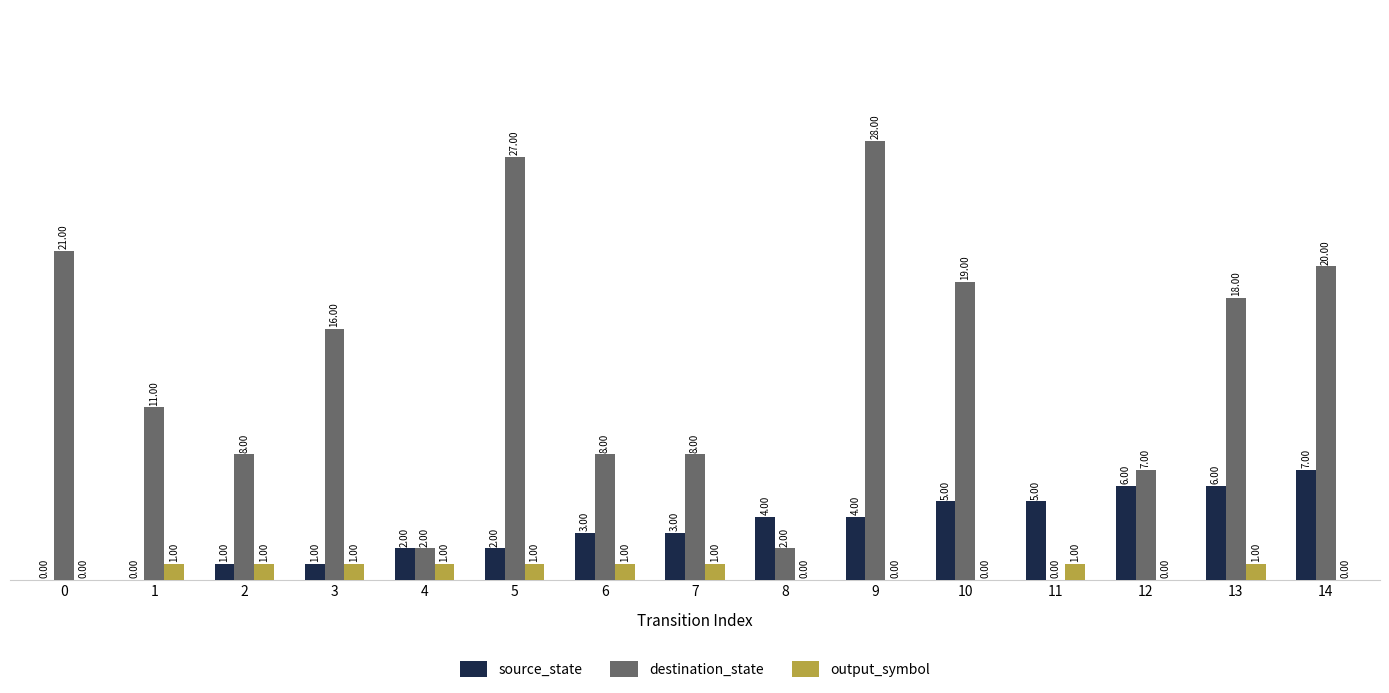

How many positive values does the source_state series have?

13